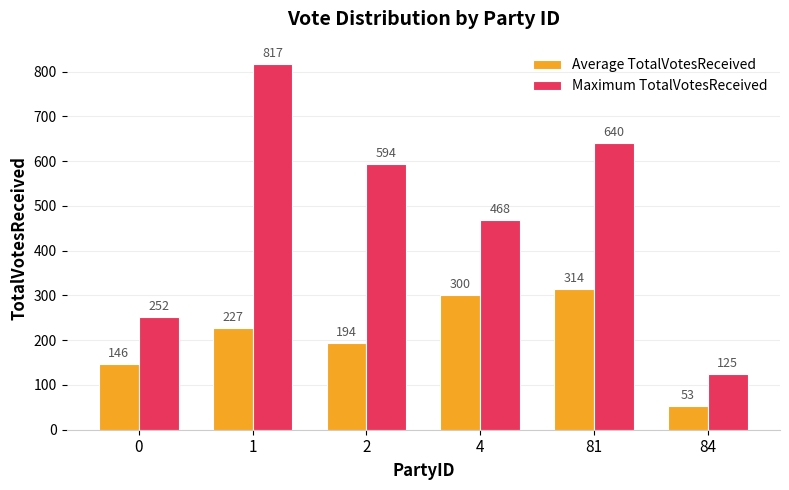

At which category is the sum across all series the highest?

1